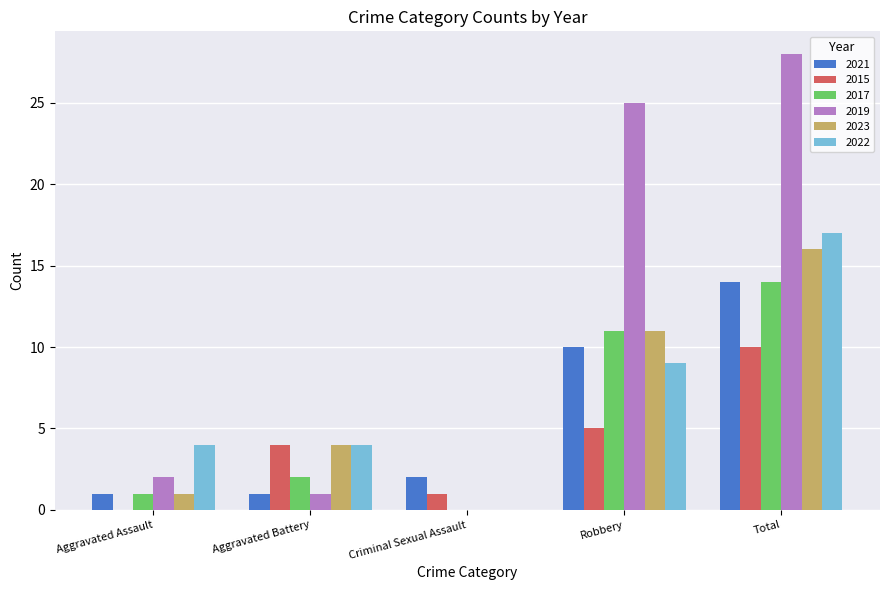

How many groups of bars are there?

5